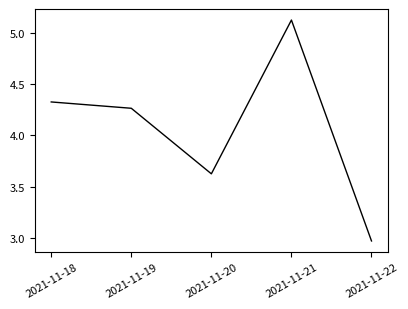

Which label corresponds to the smallest value in the chart?

2021-11-22